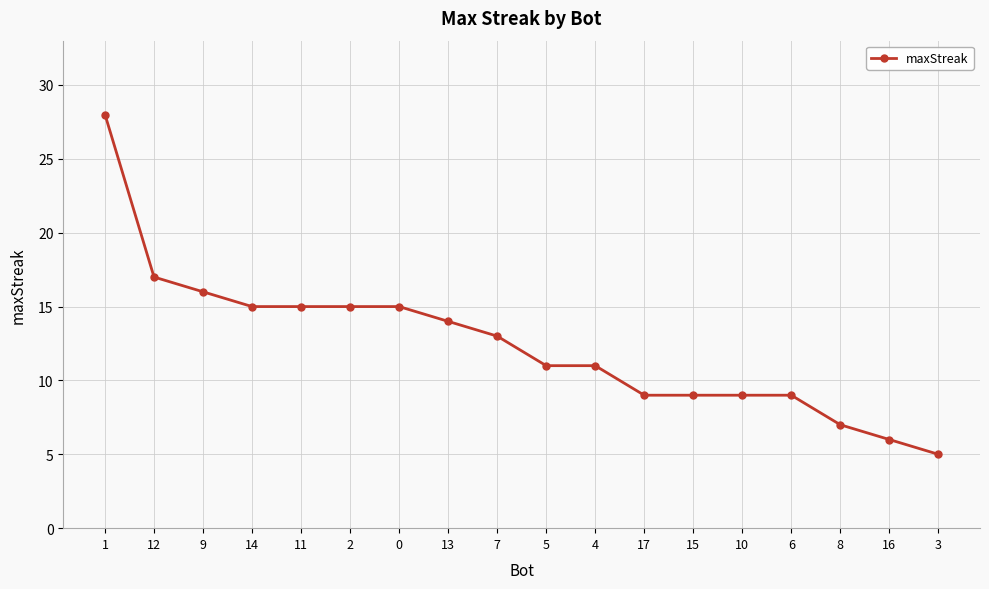

What is the difference between the maximum and minimum values?

23